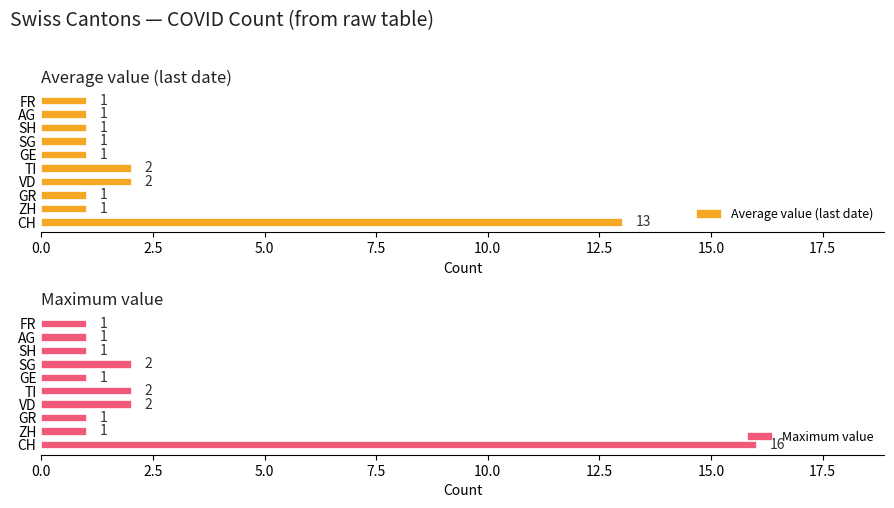

True or false: Average value (last date) has a value of 0 at FR.

False